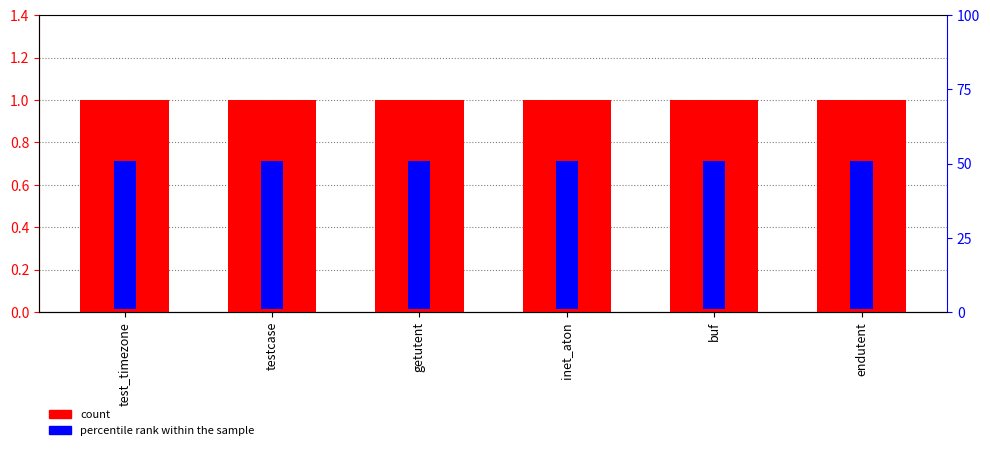

What is the label of the 4th bar from the left?

inet_aton